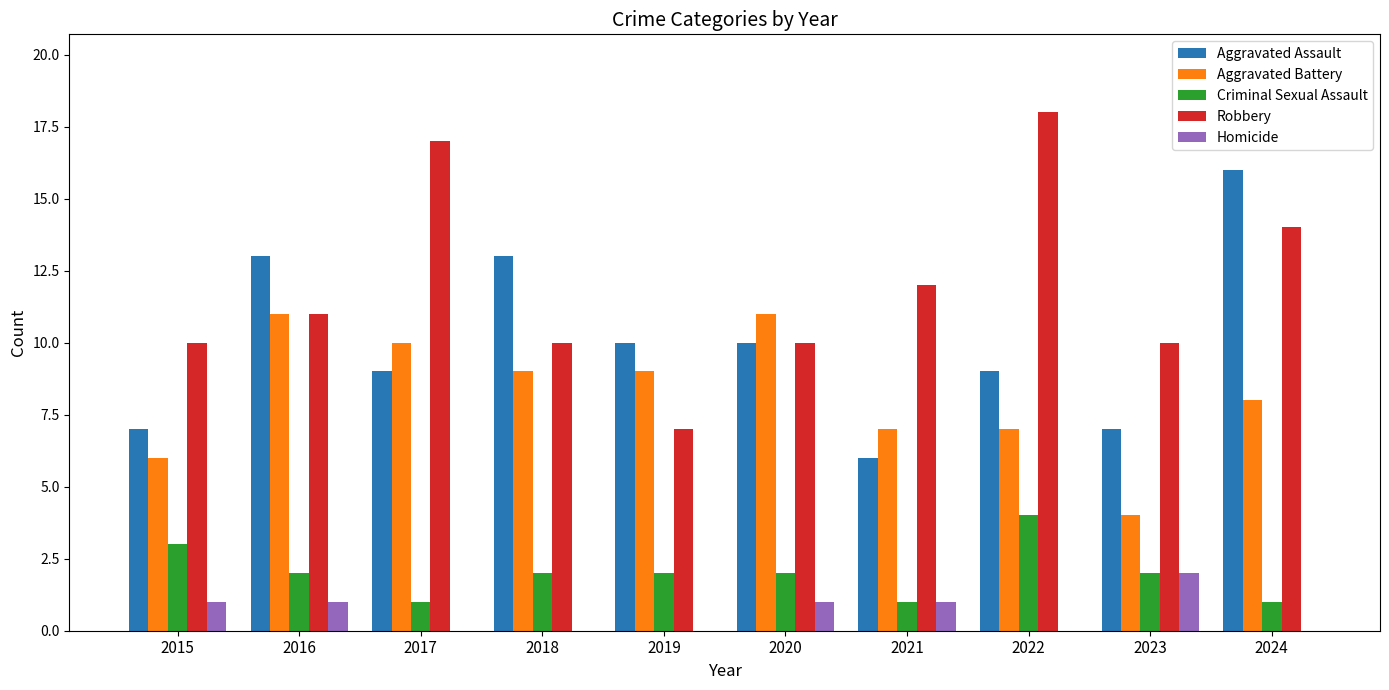

How many series are shown in this chart?

5